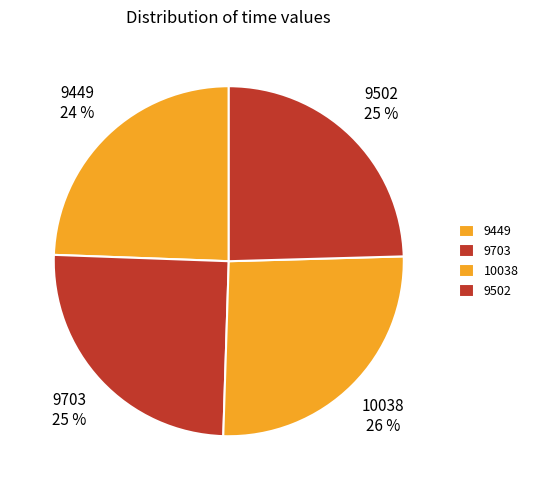

Is 10038 the majority of the pie?

No